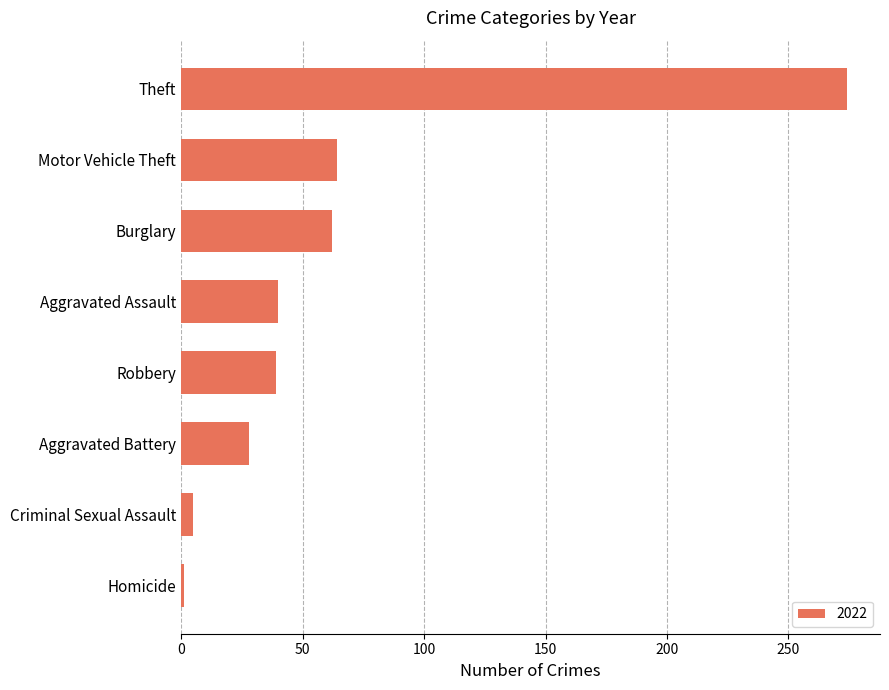

What is the difference between the maximum and second lowest values?

269